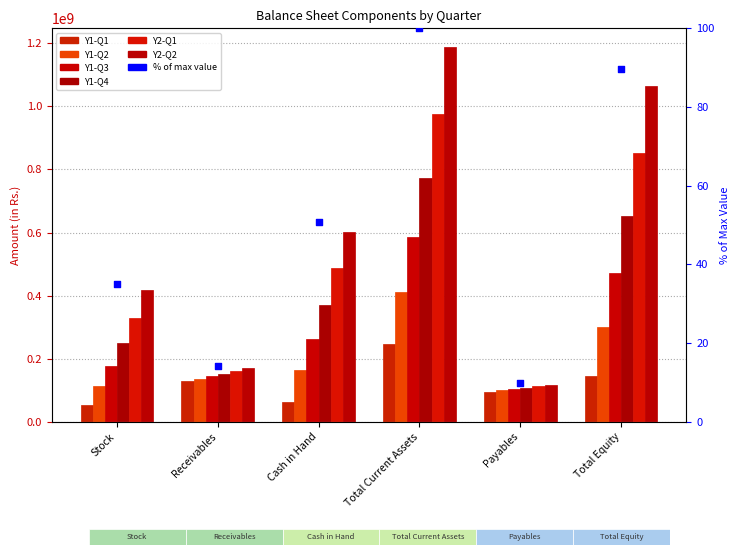

Which series reaches the minimum Y coordinate?

Y1-Q1